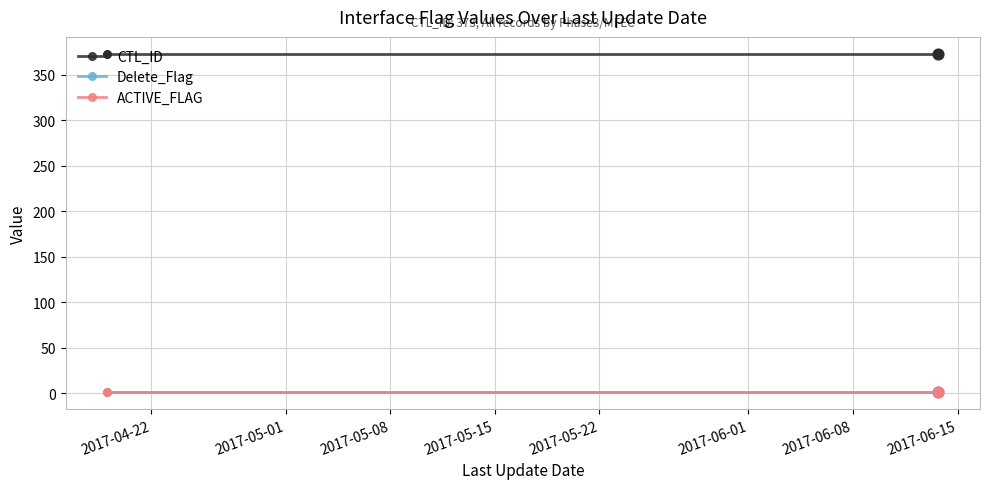

Which series has the largest total across all categories?

CTL_ID